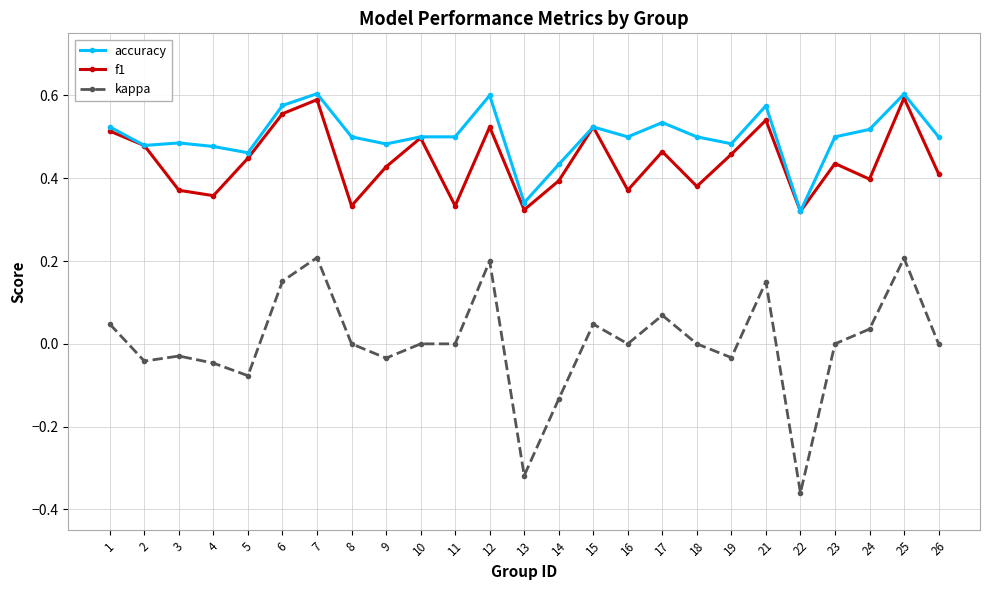

True or false: f1 has a value of 0.1 at 16.

False